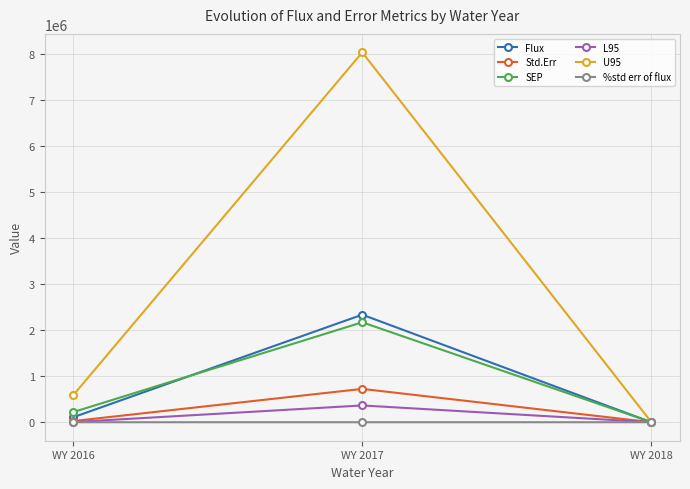

Is the value of L95 at WY 2017 greater than the value of Flux at WY 2018?

Yes